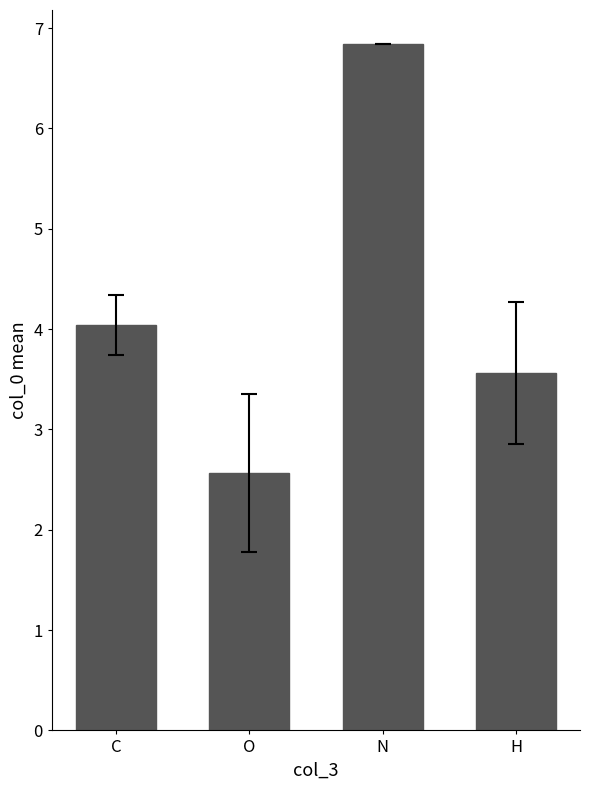

Reading right to left, list all the values displayed in this chart.

3.6	6.8	2.6	4.0